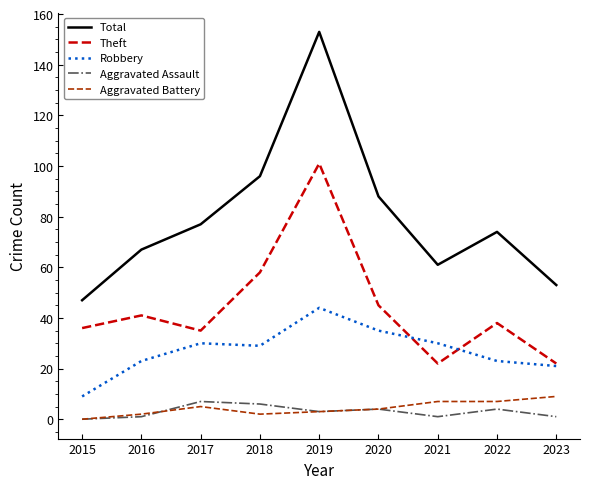

Reading left to right, list all the values displayed in this chart.

Total: 47	67	77	96	153	88	61	74	53
Theft: 36	41	35	58	101	45	22	38	22
Robbery: 9	23	30	29	44	35	30	23	21
Aggravated Assault: 0	1	7	6	3	4	1	4	1
Aggravated Battery: 0	2	5	2	3	4	7	7	9